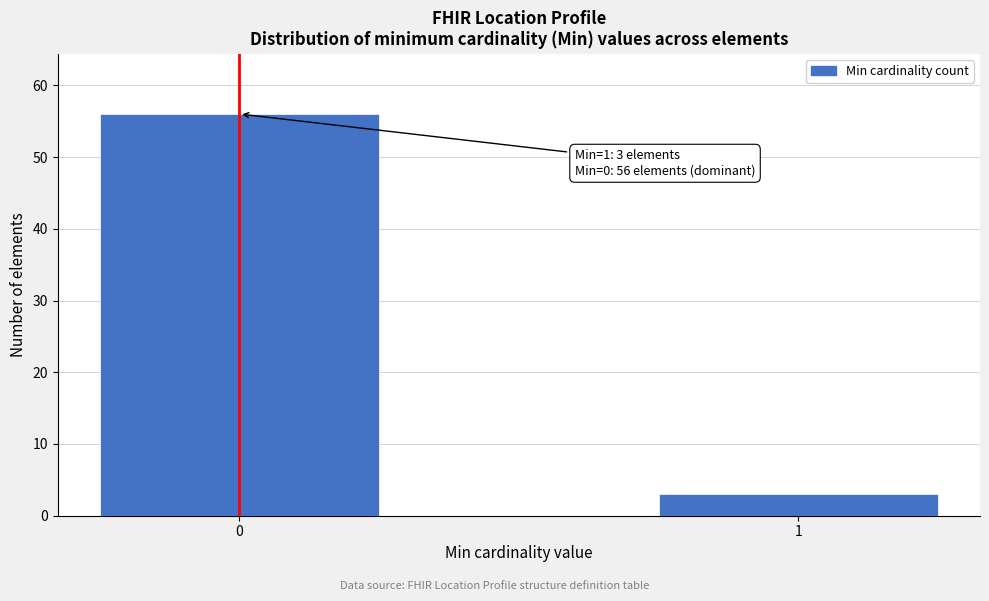

Reading left to right, list all the values displayed in this chart.

0=56	1=3